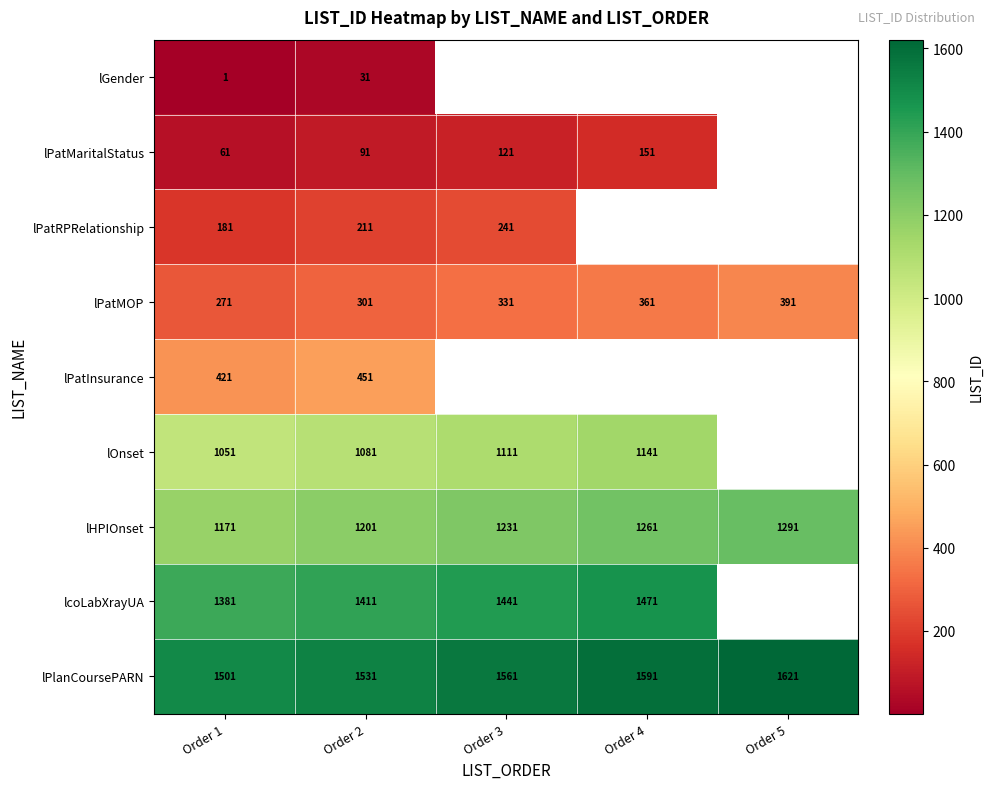

Count the number of data series in this chart.

9